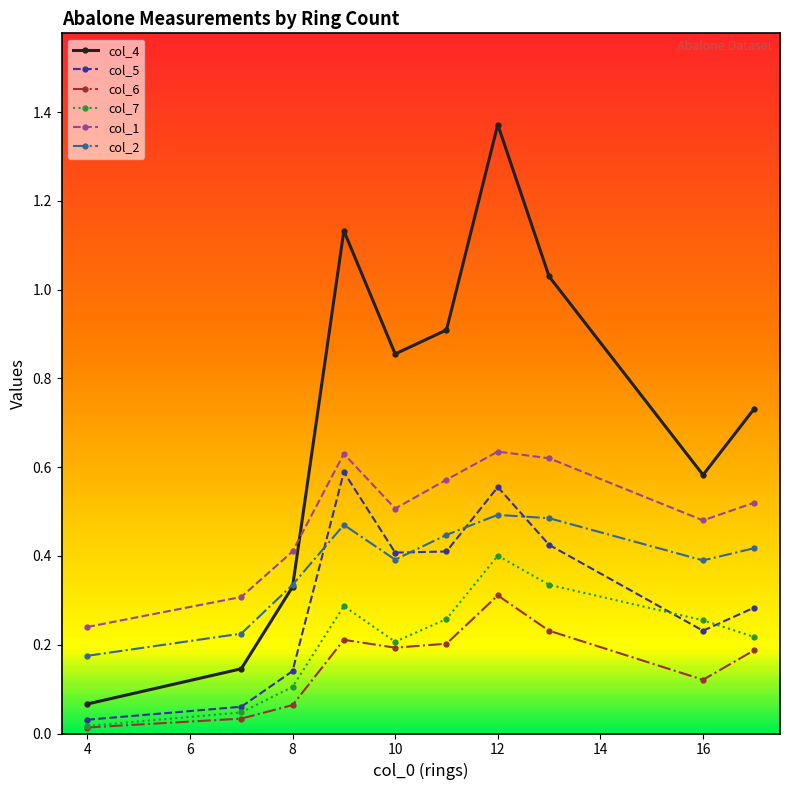

In col_4, how many points are higher than both neighbors (excluding endpoints)?

2